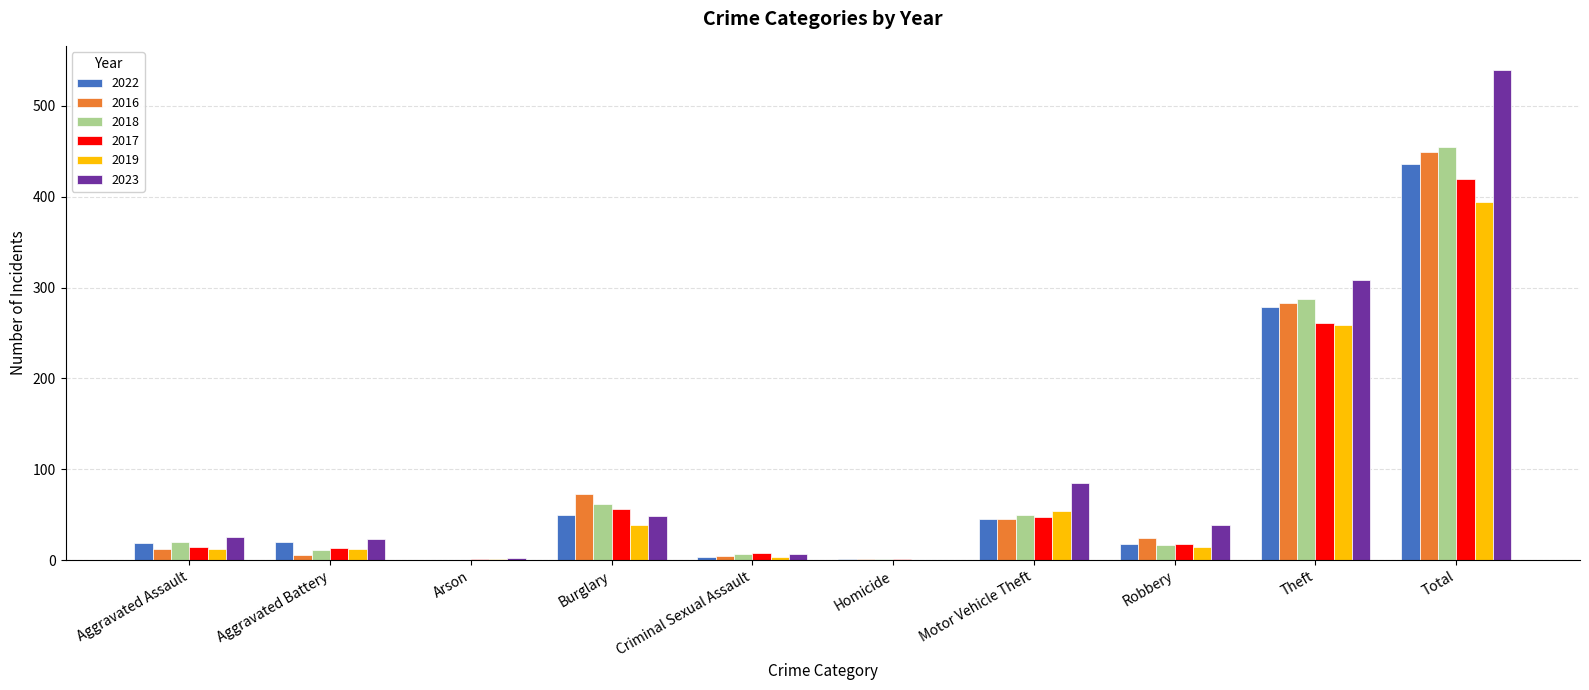

Where is 2017 nearest to the value 210?

Theft